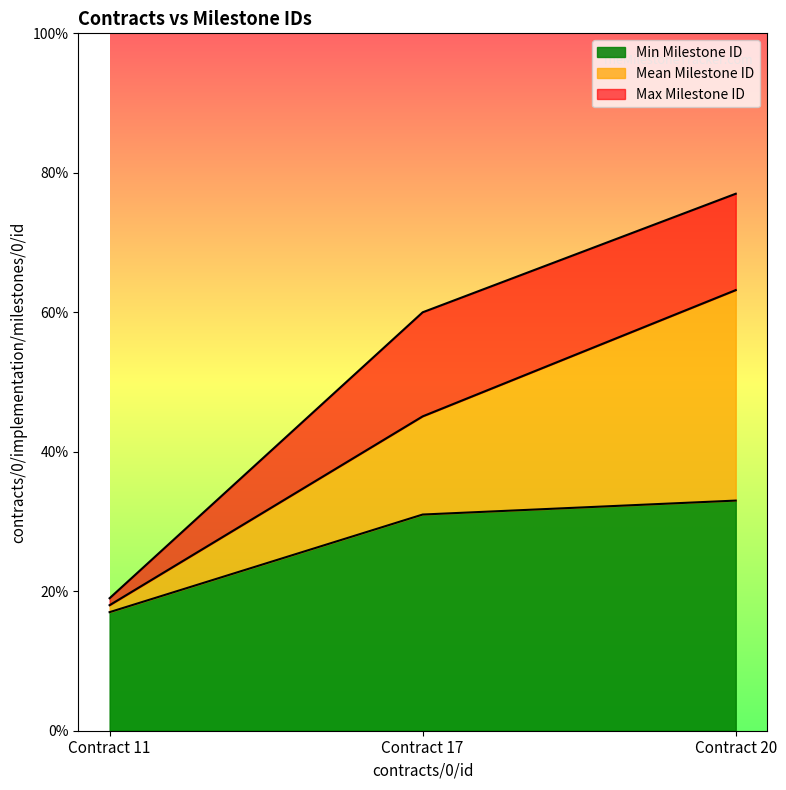

Reading left to right, what are the values for Min Milestone ID?

17.0	31.0	33.0